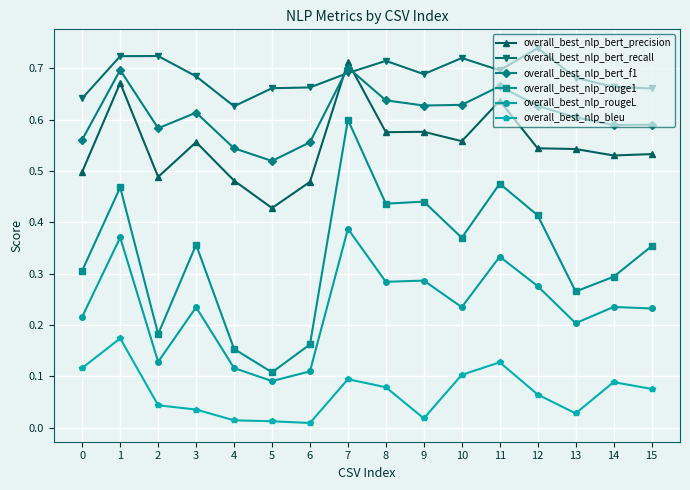

At which category does overall_best_nlp_rougeL reach its first local valley?

2